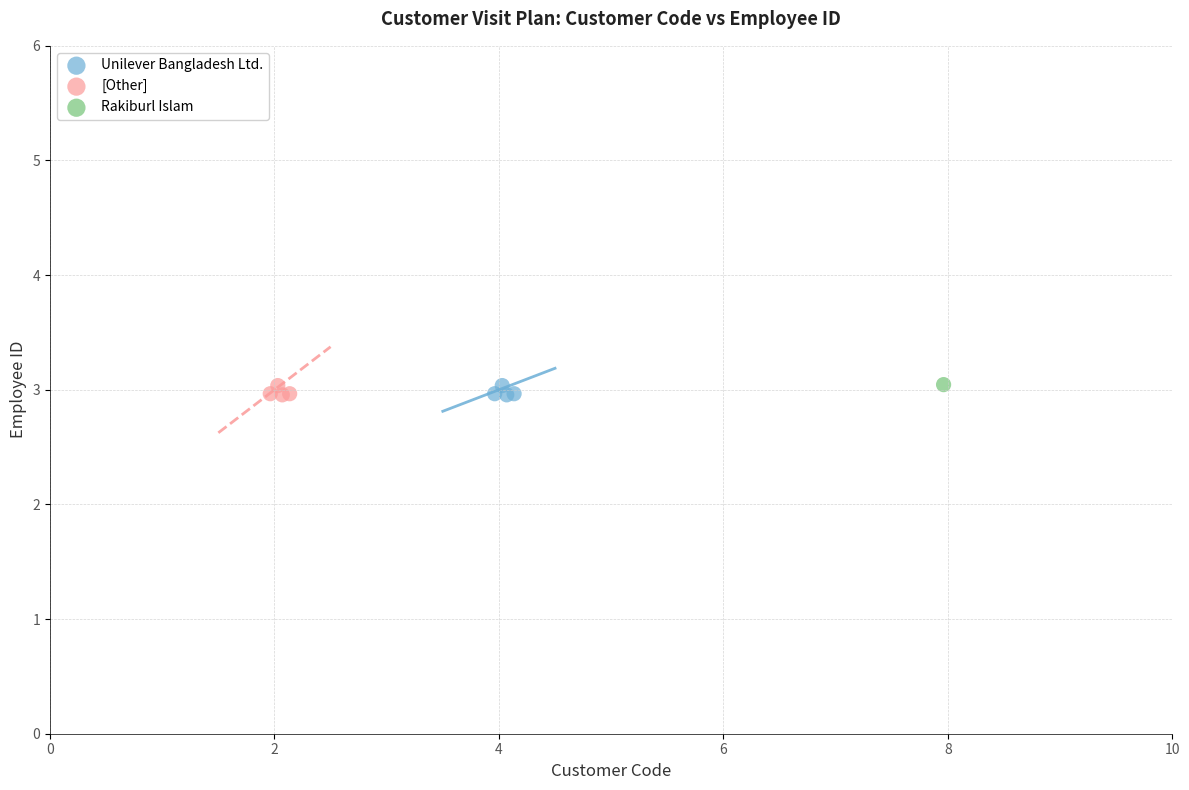

What are all the series names shown in the legend?

Unilever Bangladesh Ltd., [Other], Rakiburl Islam